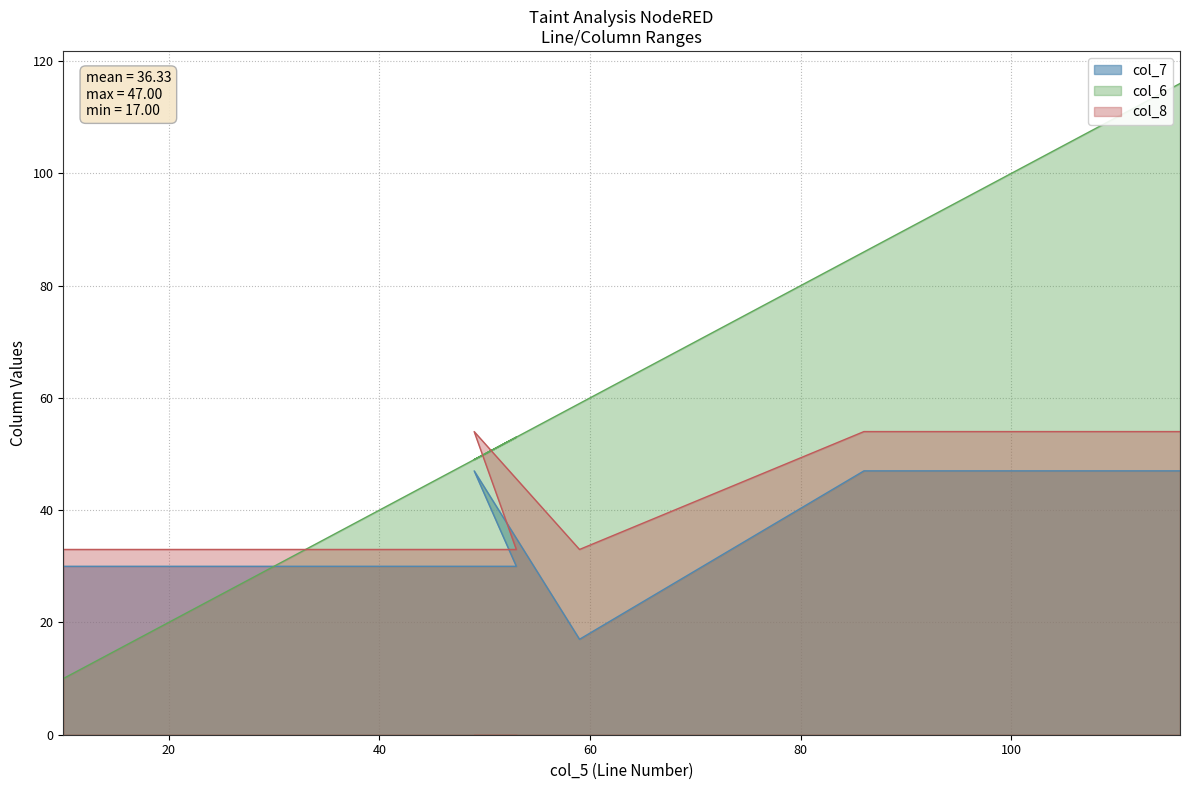

Between 10 and 86, which is larger?

86